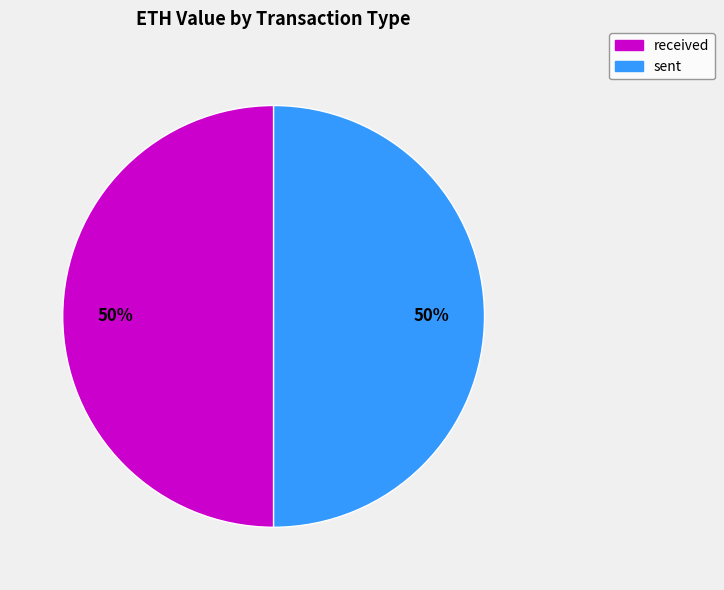

What is the ratio of the value at received to the value at sent?

1.0